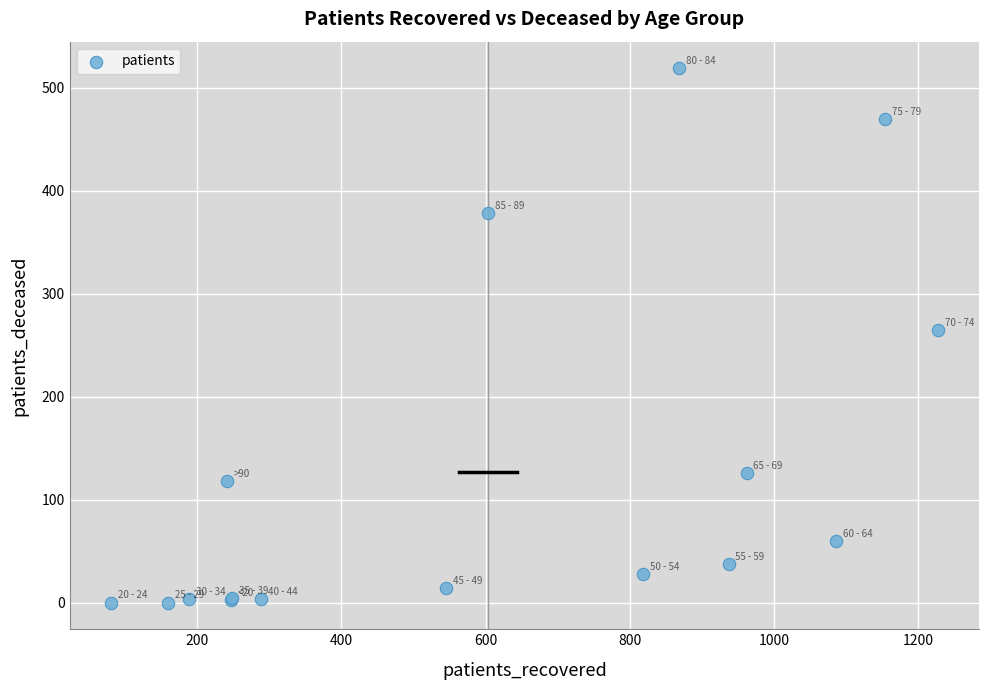

What Y value in the scatter plot is closest to 259?

265